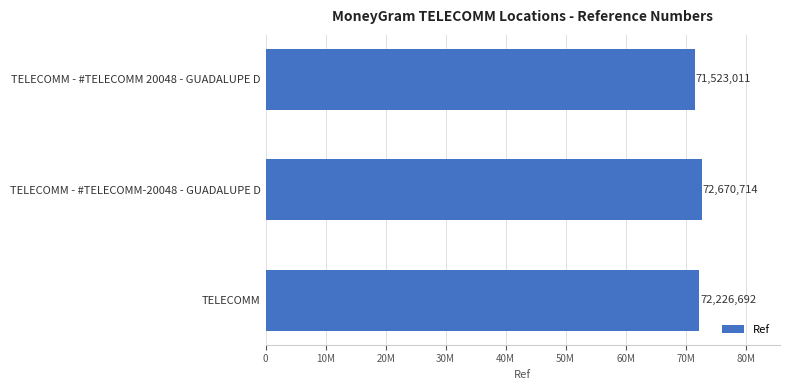

What is the maximum value shown in the chart?

72670714